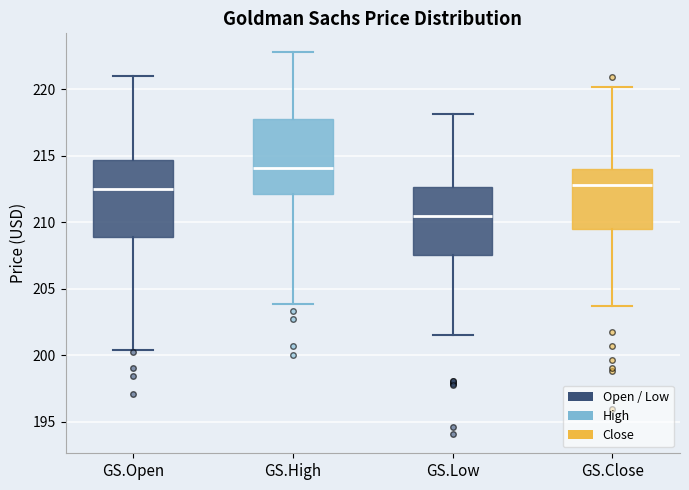

Where does the upper whisker of the box for GS.Close end on the y-axis? The values are not printed on the chart, so give them approximately, as read against the axis.

220.0